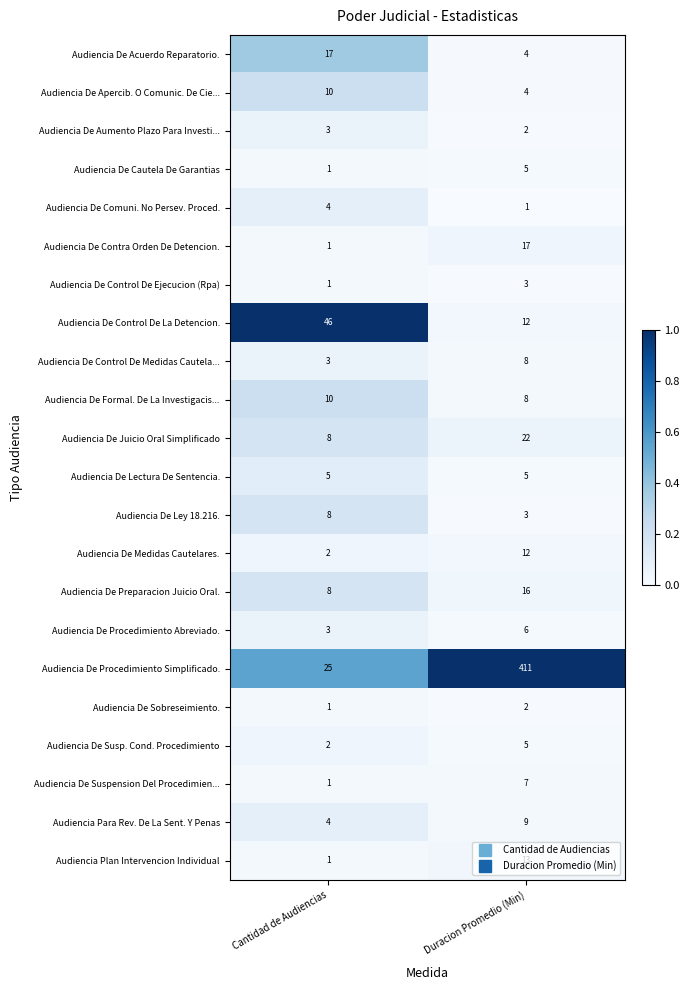

What is the greatest value displayed?

411